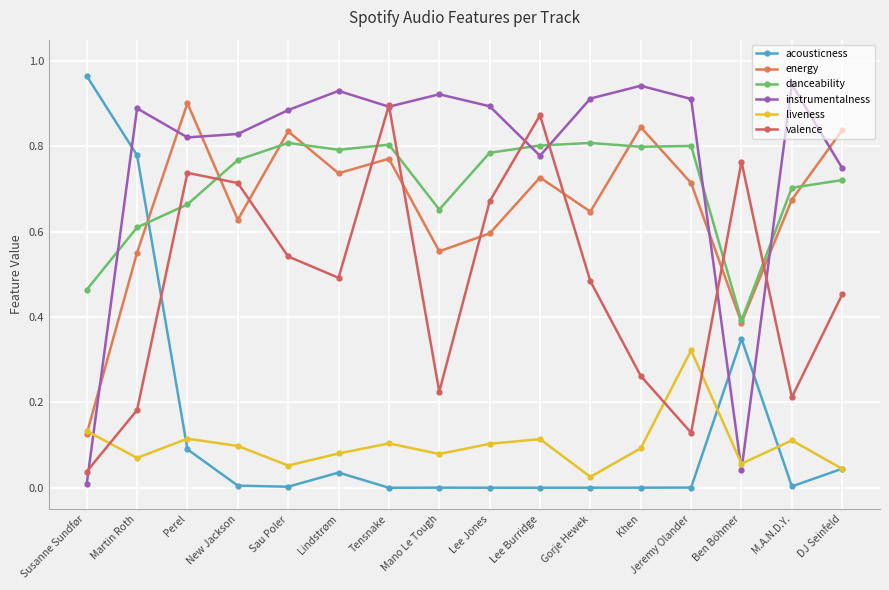

What is the value of the danceability point at the 6th from the left?

0.8